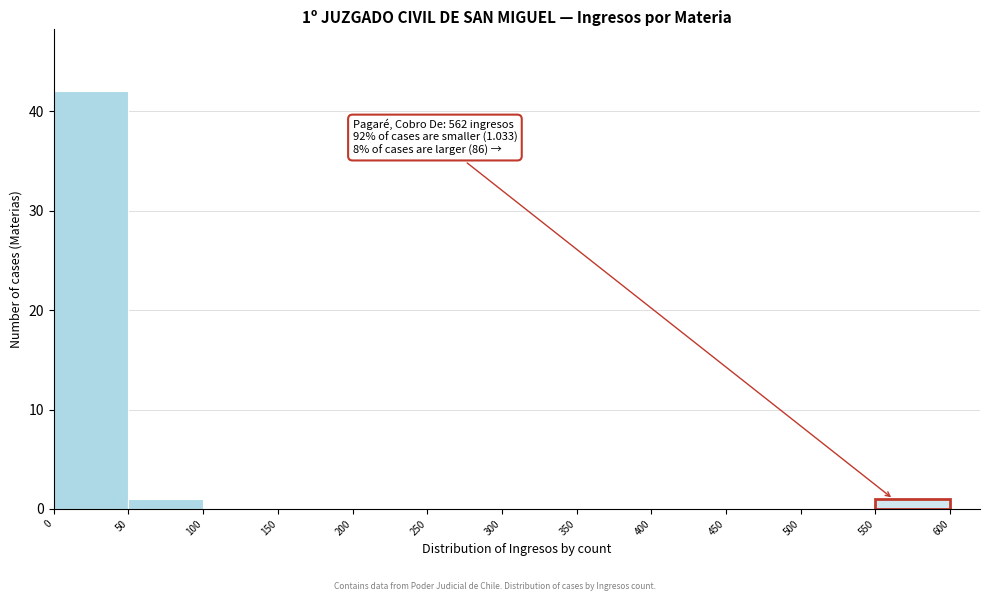

Which range on the x-axis has the tallest bar?

0 to 50